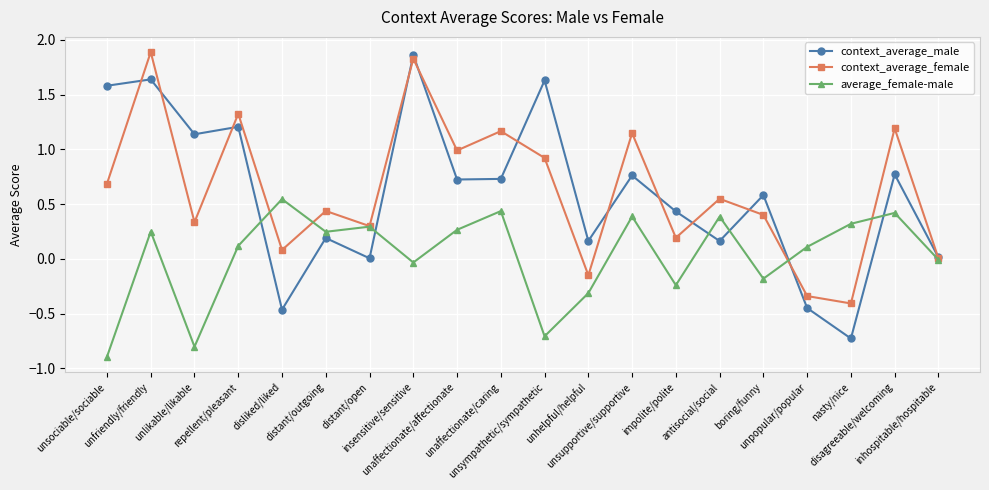

What is the difference between the second highest and minimum values in the context_average_male series?

2.4